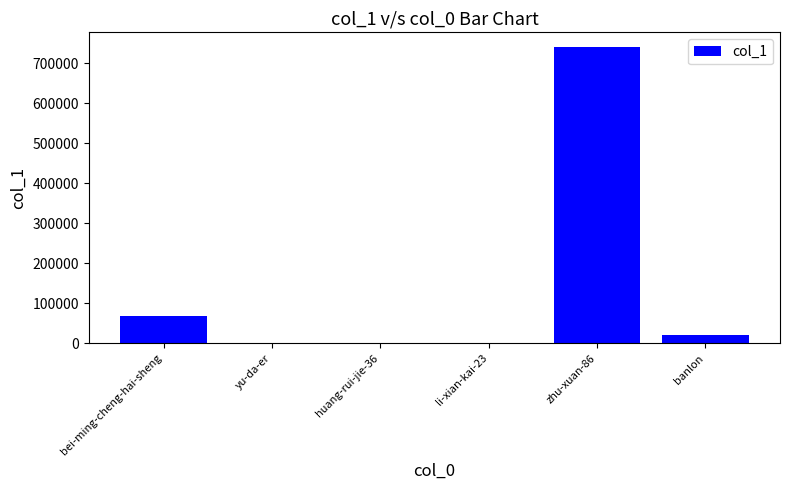

Where is the data nearest to the value 370397?

bei-ming-cheng-hai-sheng